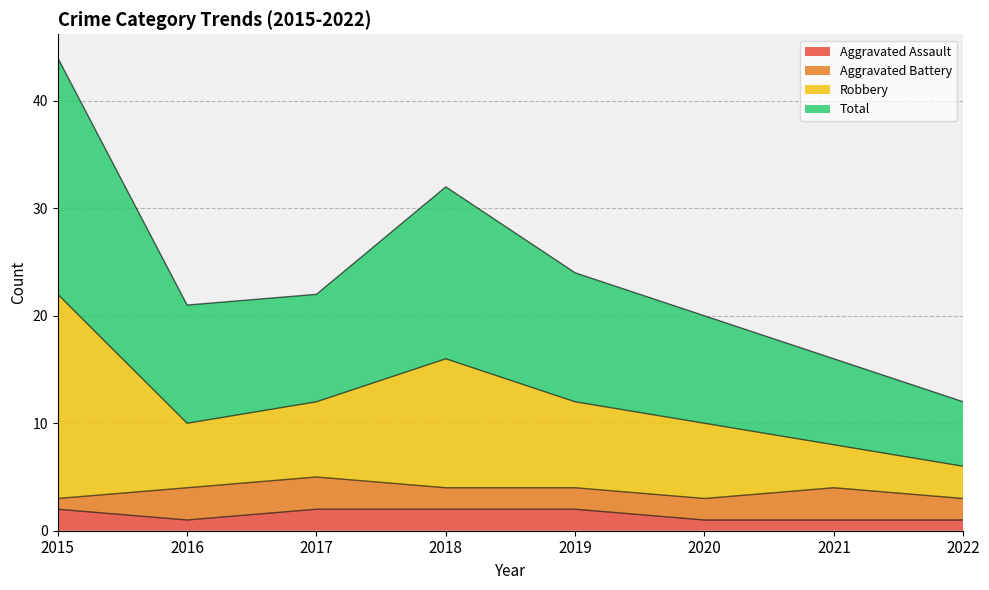

True or false: Aggravated Assault has a value of 2 at 2019.

True